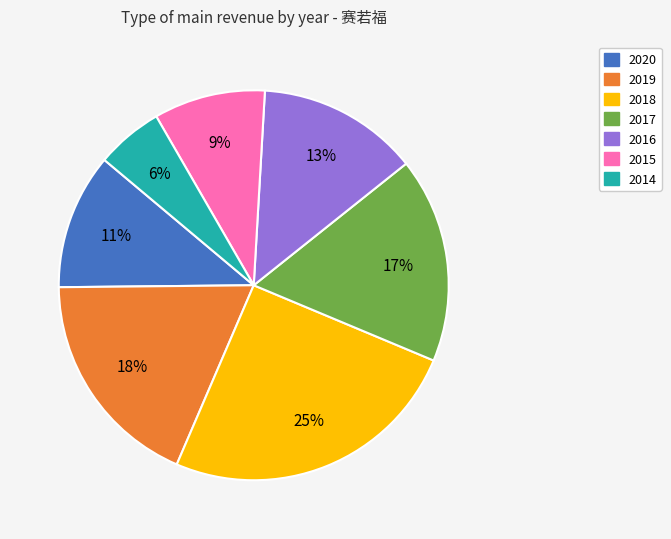

To the nearest percent, what is the combined percentage of 2016 and 2014?

19%